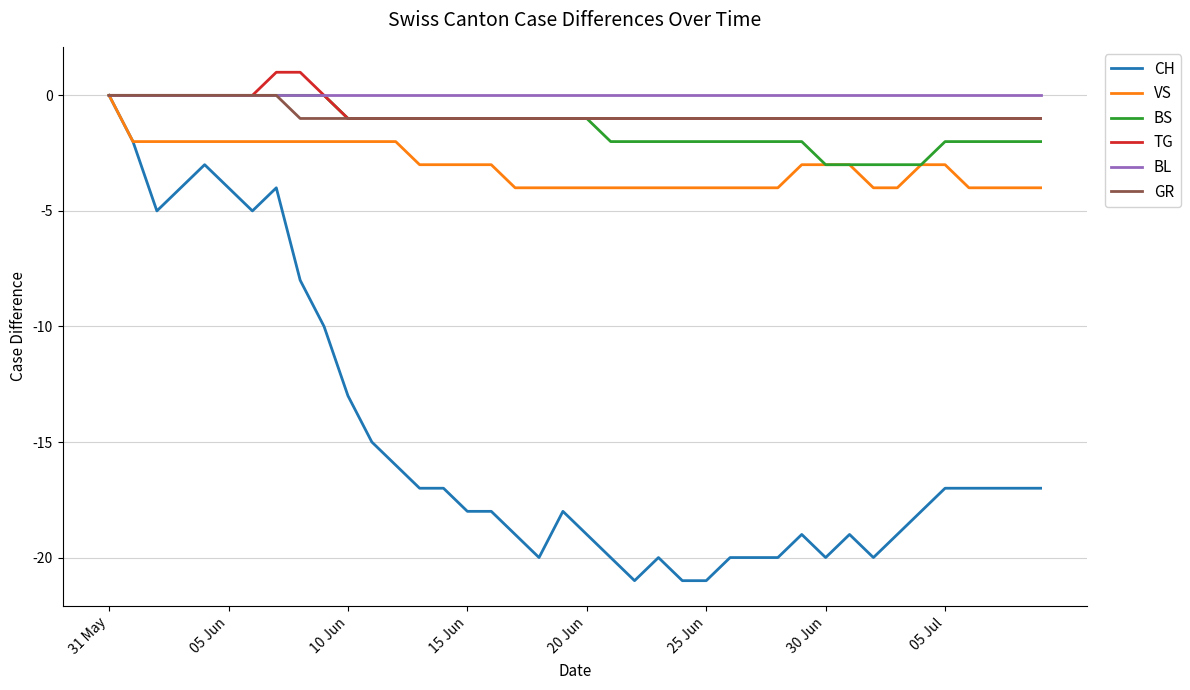

What is the minimum value shown in the chart?

-21